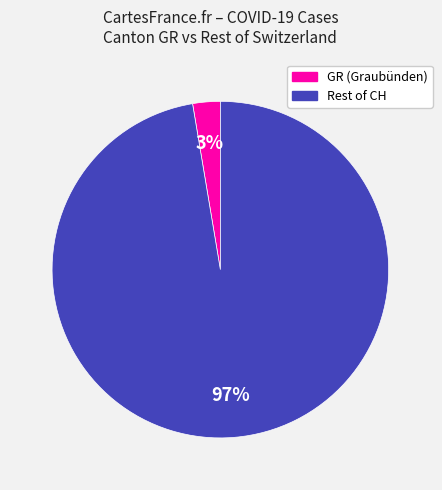

Is there any slice that represents more than half of the pie?

Yes